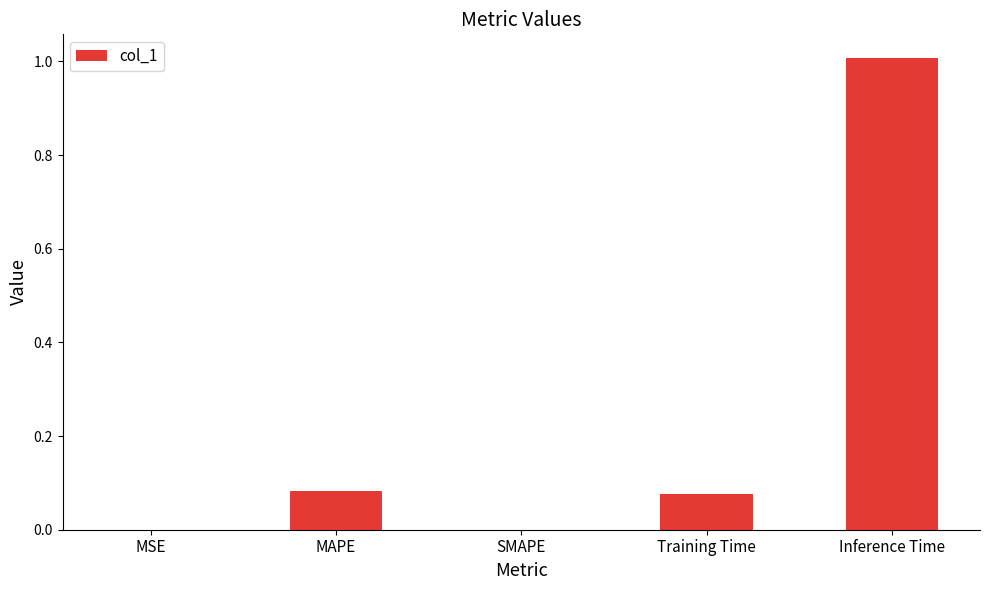

What is the change in value from SMAPE to Inference Time?

+1.0